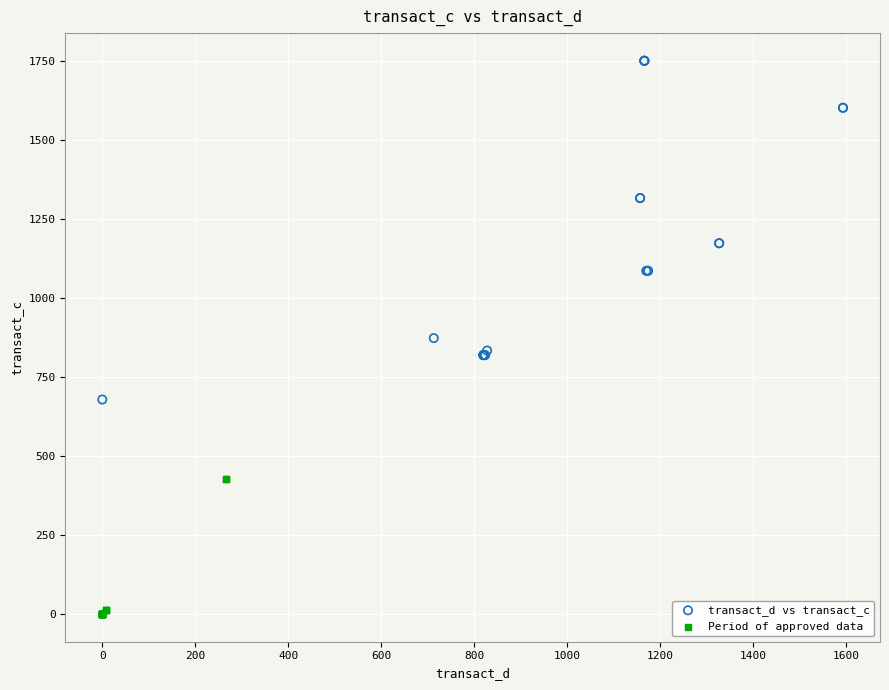

Which series reaches the maximum Y coordinate?

transact_d vs transact_c